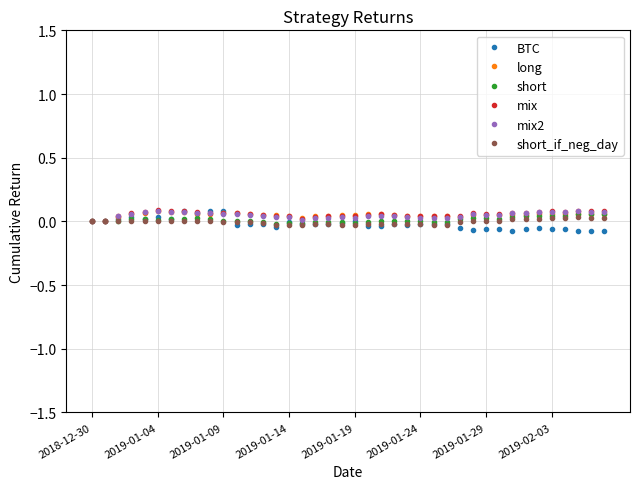

At which category does the chart reach its minimum across all series?

39